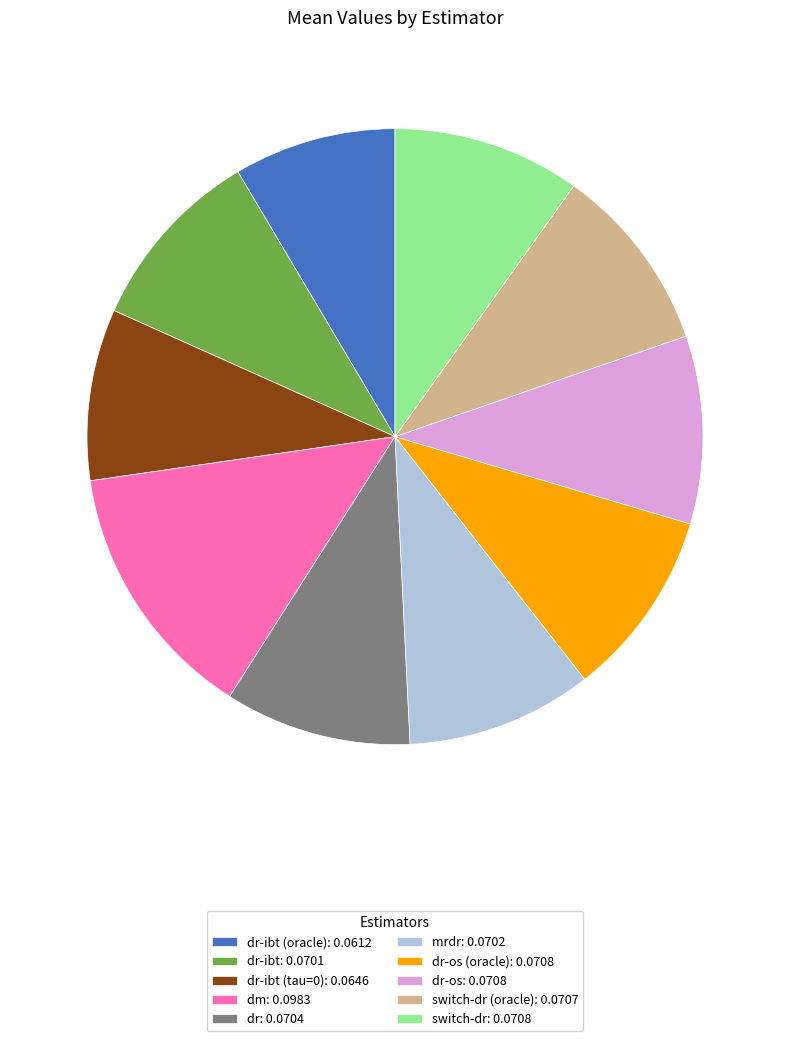

Does dr-ibt (oracle): 0.0612 account for over 50% of the chart?

No